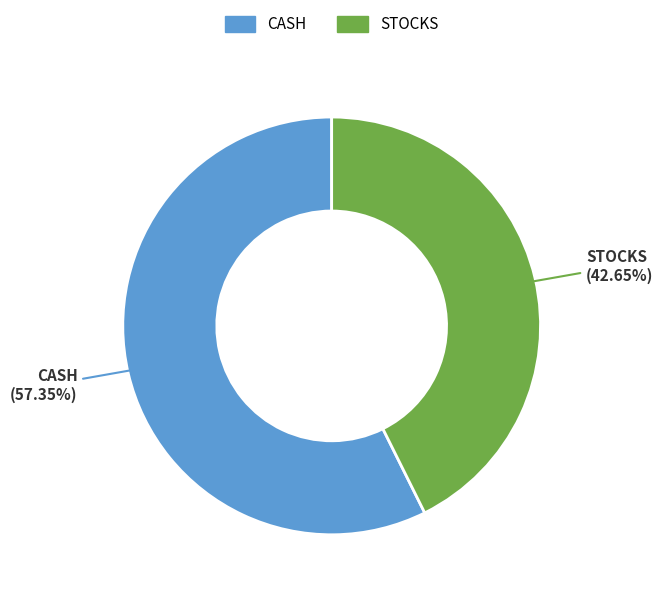

Does STOCKS account for over 50% of the chart?

No